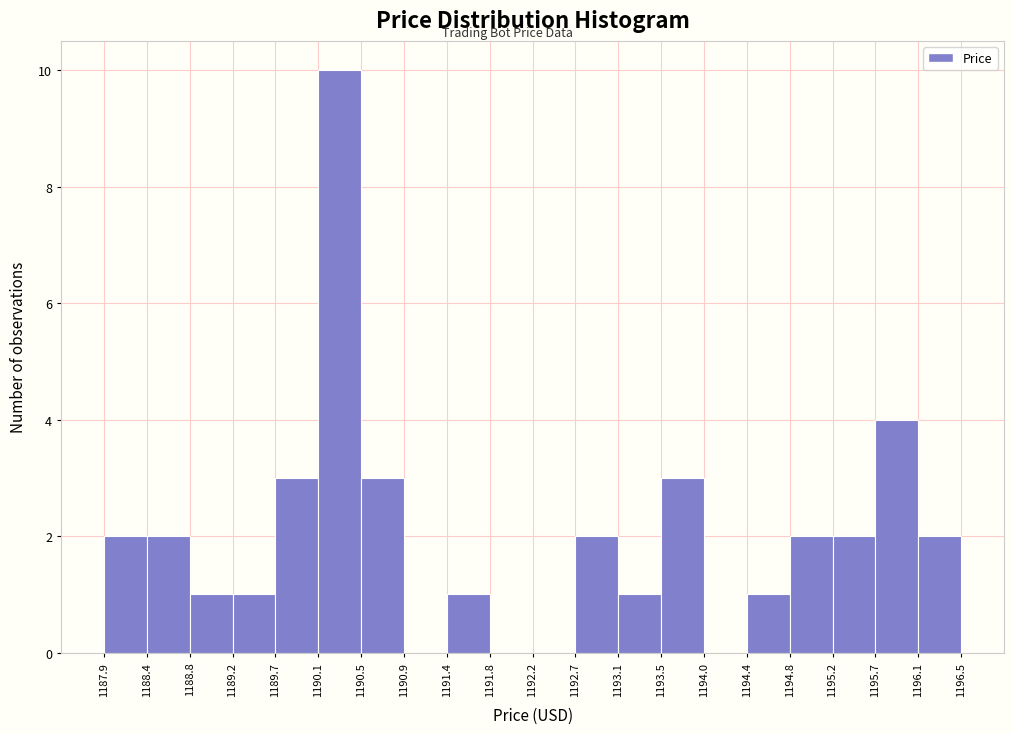

What is the height of the bar covering 1194.8 to 1195.2 on the x-axis? The values are not printed on the chart, so give them approximately, as read against the axis.

2